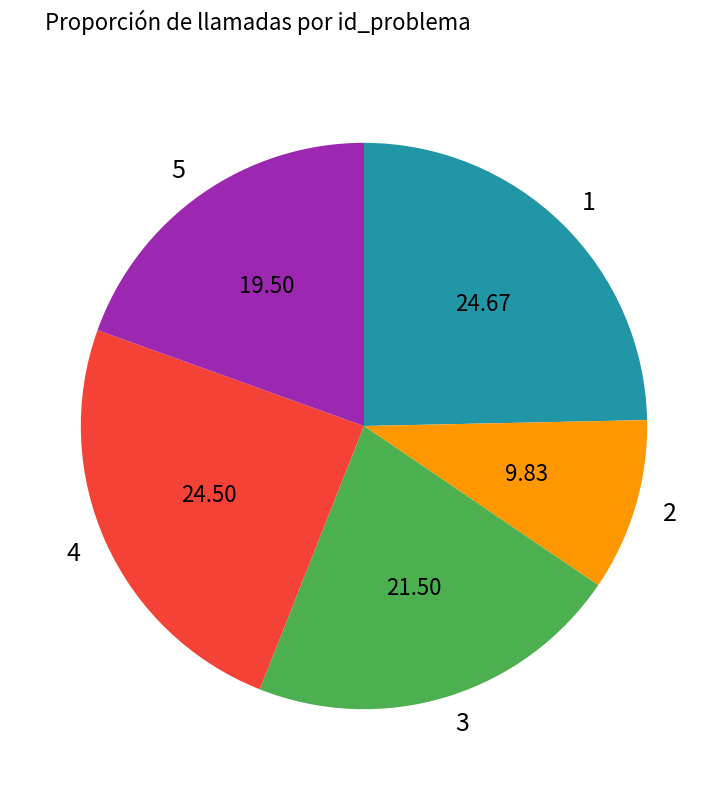

Between 2 and 5, which is larger?

5